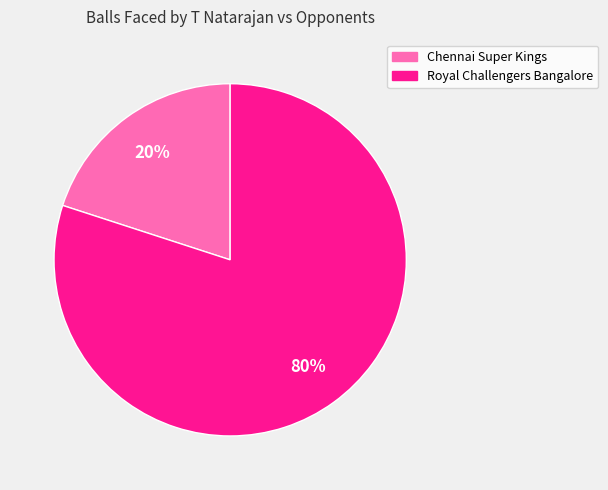

To the nearest percent, what is the difference between the largest and smallest slice percentages?

60%